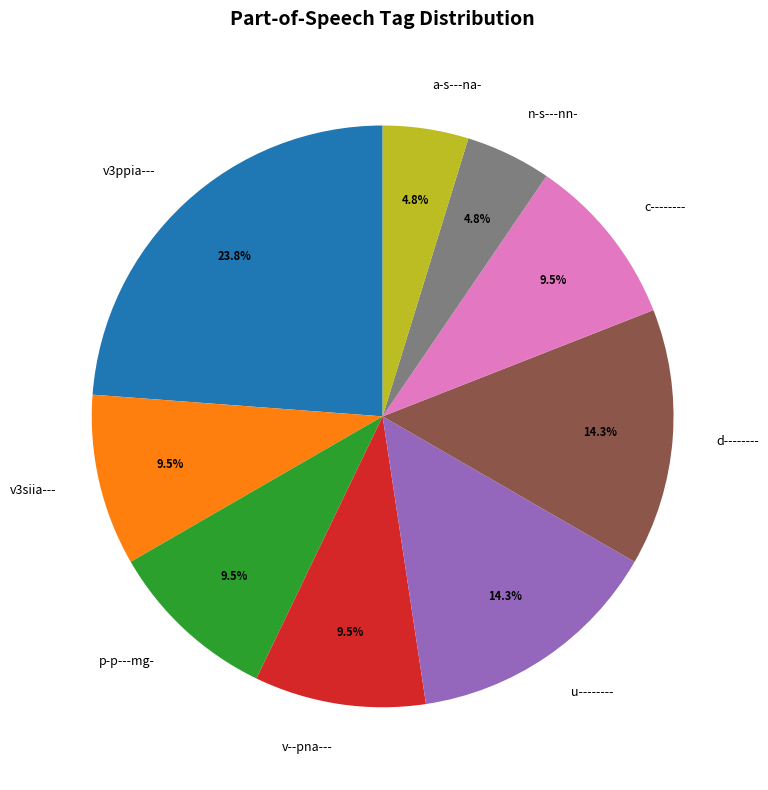

What portion of the pie excludes v3ppia---?

76.2%